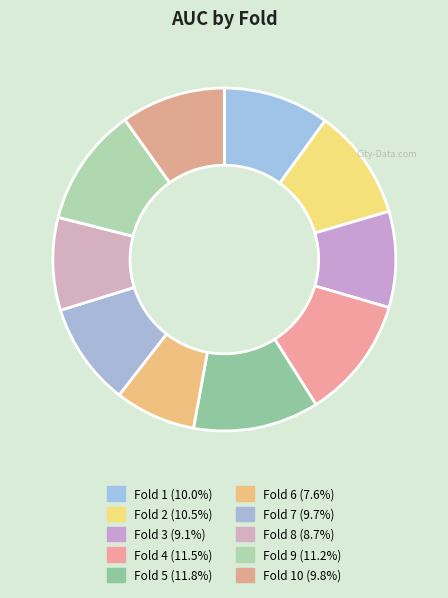

How many slices are in this pie chart?

10